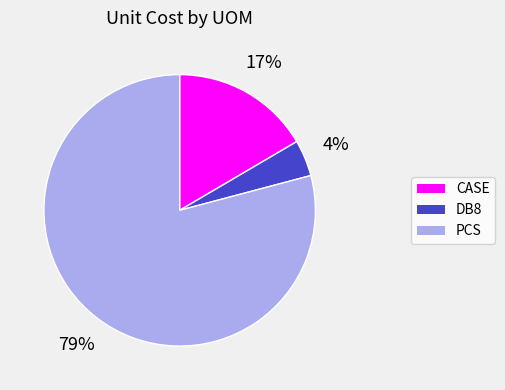

To the nearest percent, what is the difference between the largest and smallest slice percentages?

75%